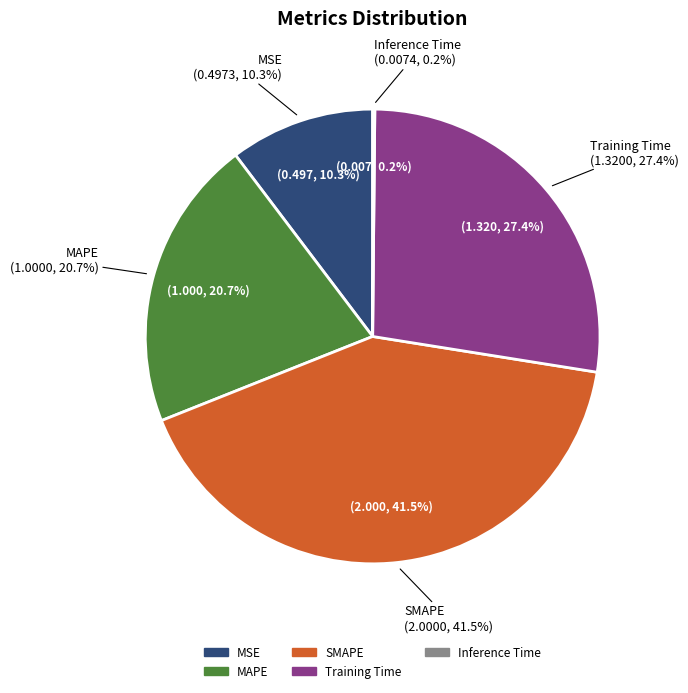

To the nearest percent, what is the difference between the largest and smallest slice percentages?

41%